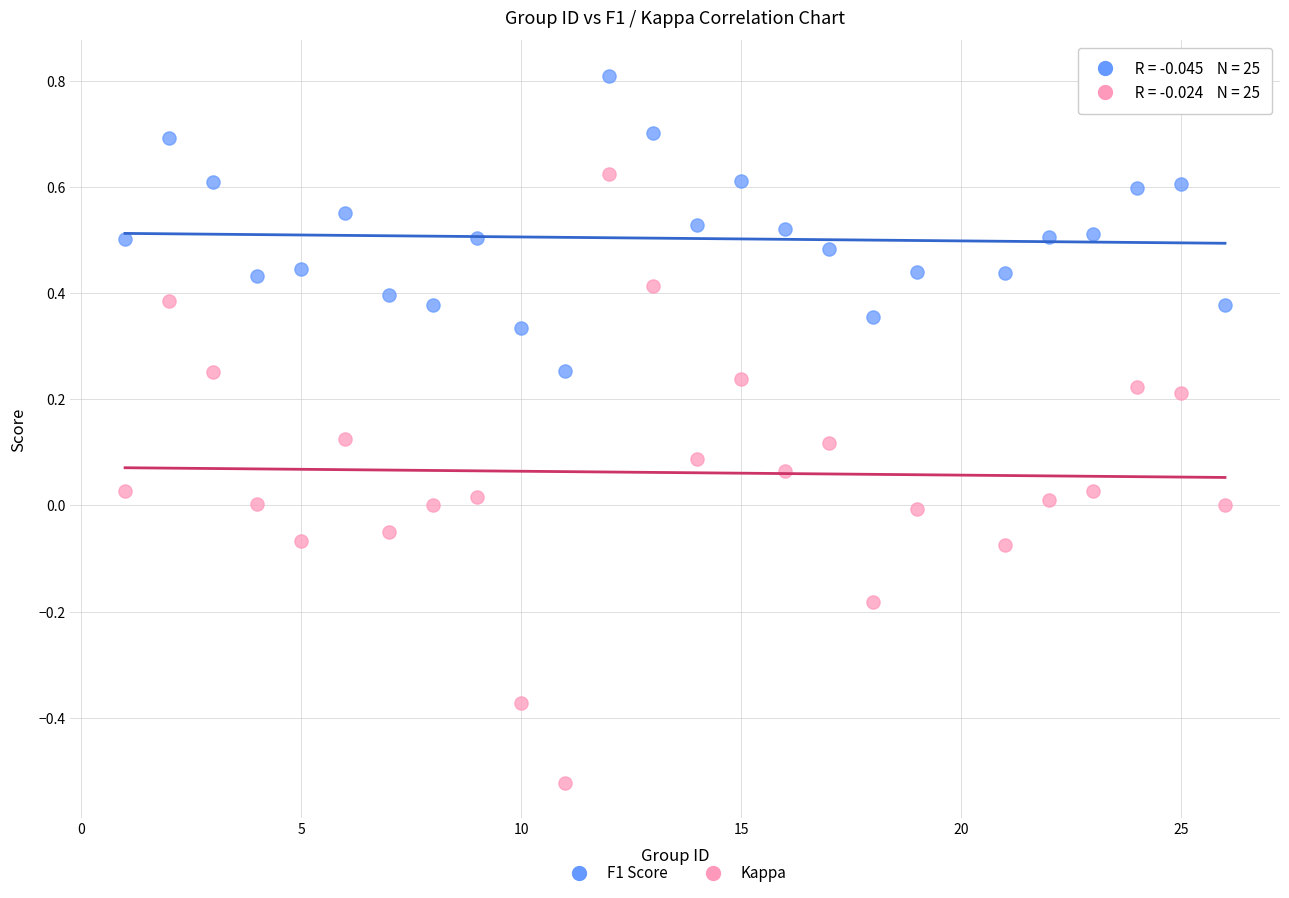

Which series reaches the maximum Y coordinate?

F1 Score